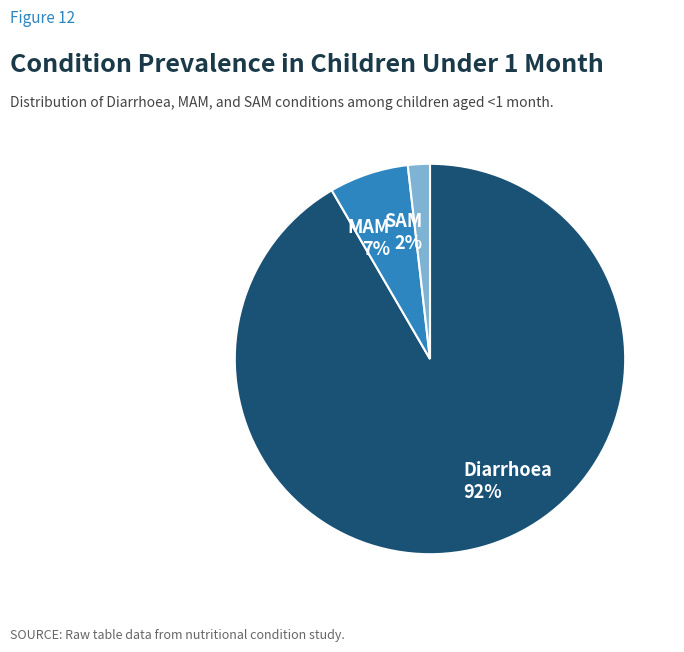

How many slices are in this pie chart?

3